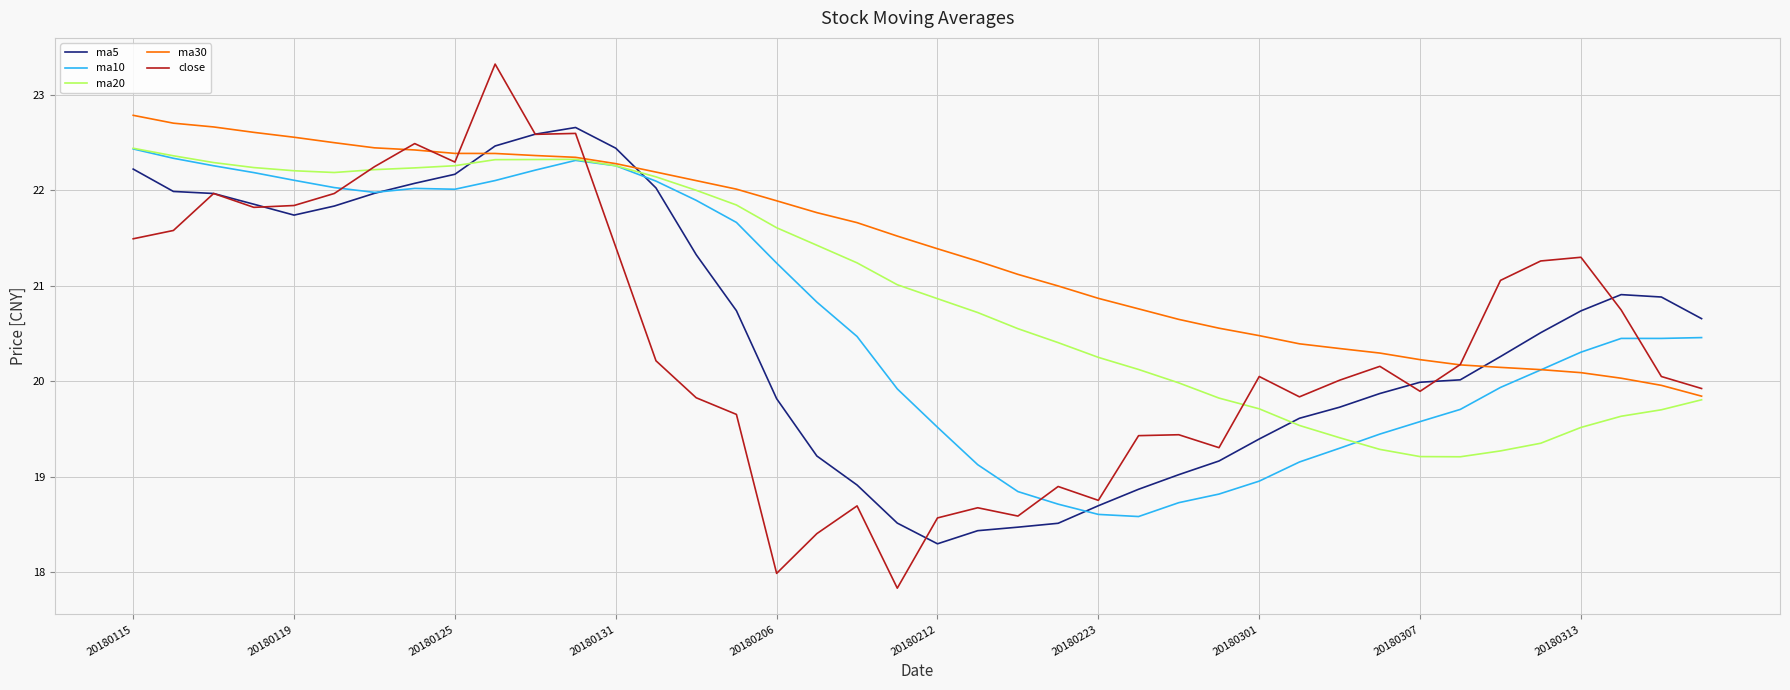

What is the difference between the maximum and second lowest values in the ma20 series?

3.2